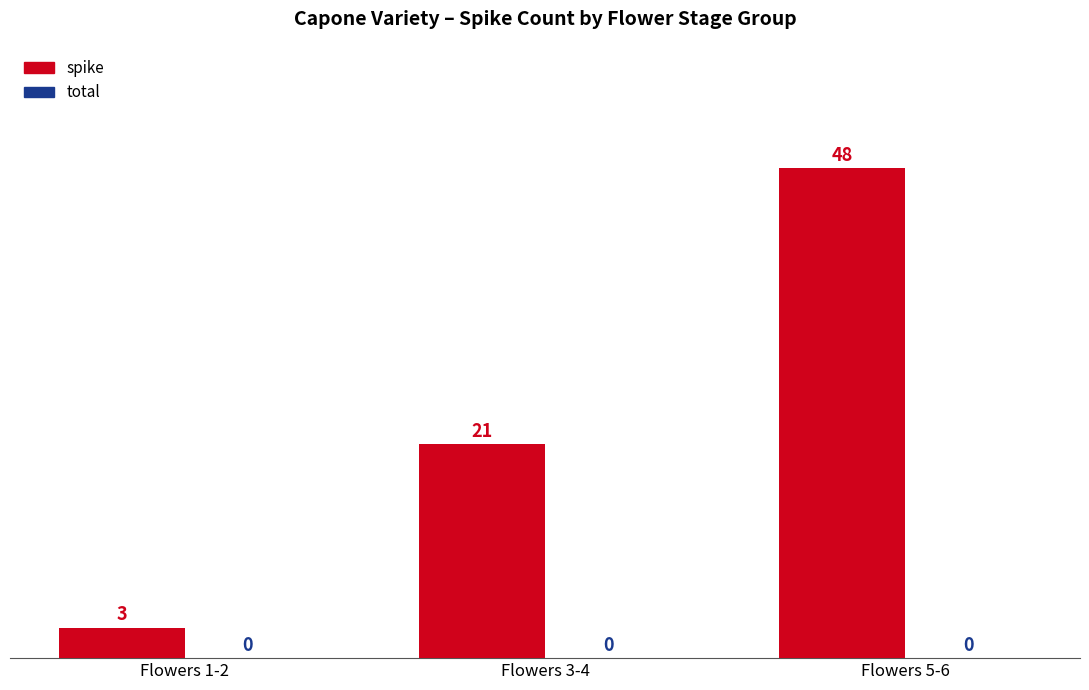

What is the greatest value displayed?

48